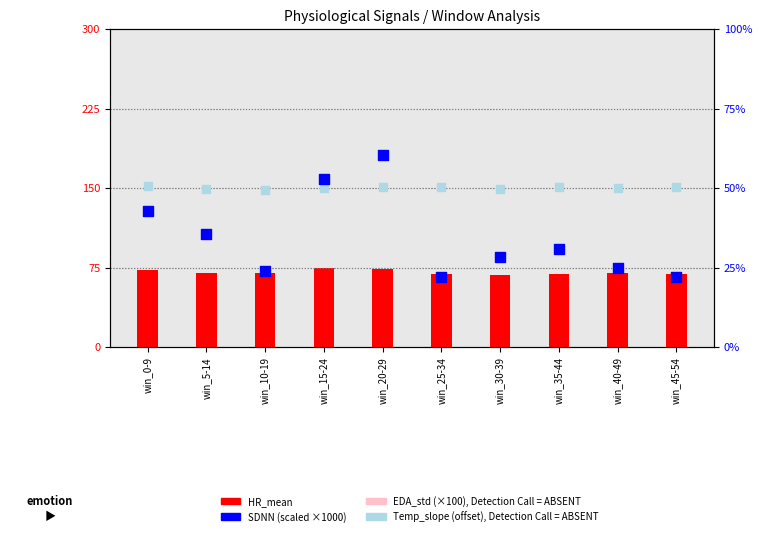

At how many categories does at least one series exceed 23?

10